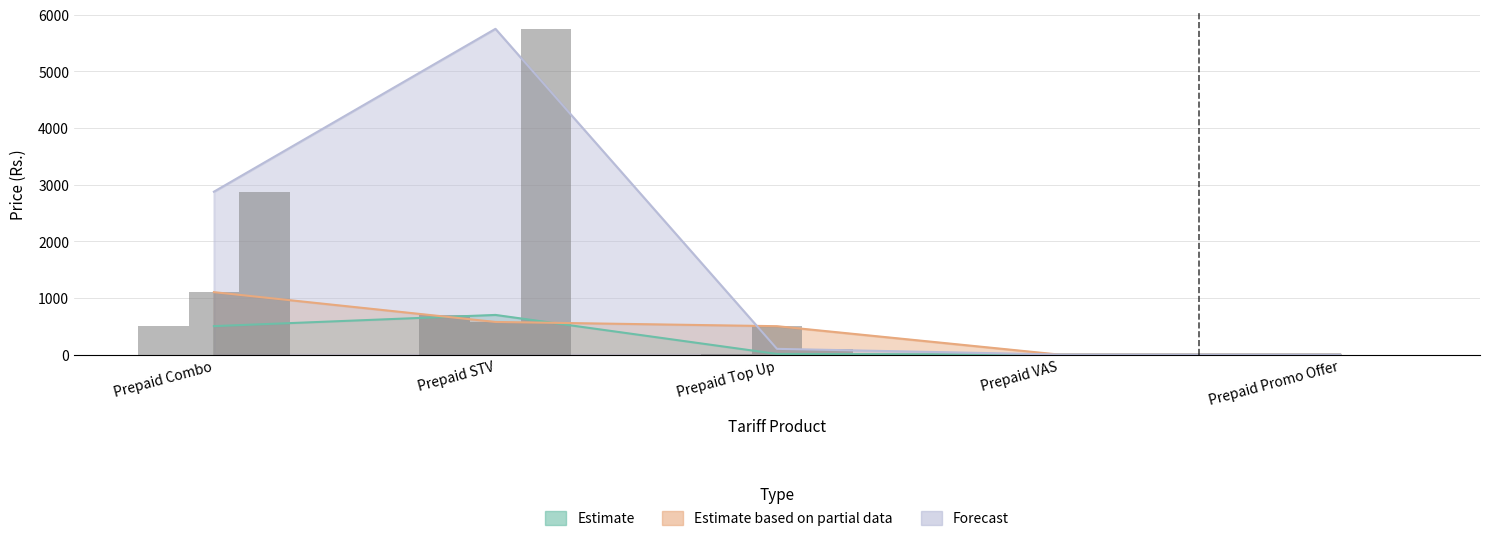

Is it true that Forecast equals 156 at Prepaid Top Up?

False